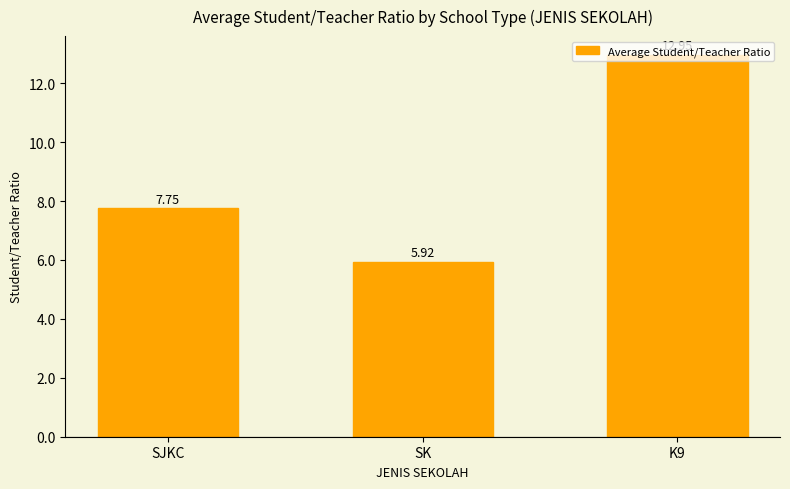

Between K9 and SJKC, which is larger?

K9